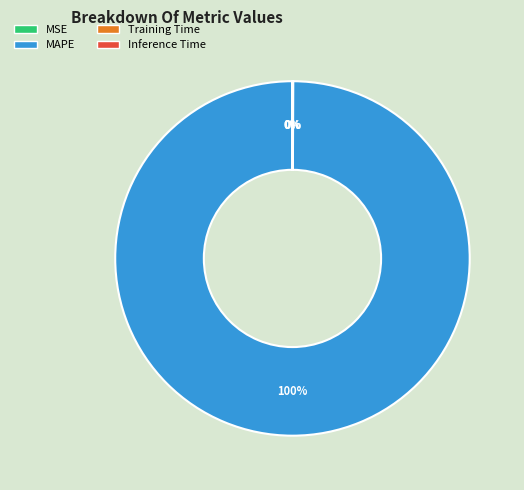

To the nearest percent, what is the average slice percentage?

25%